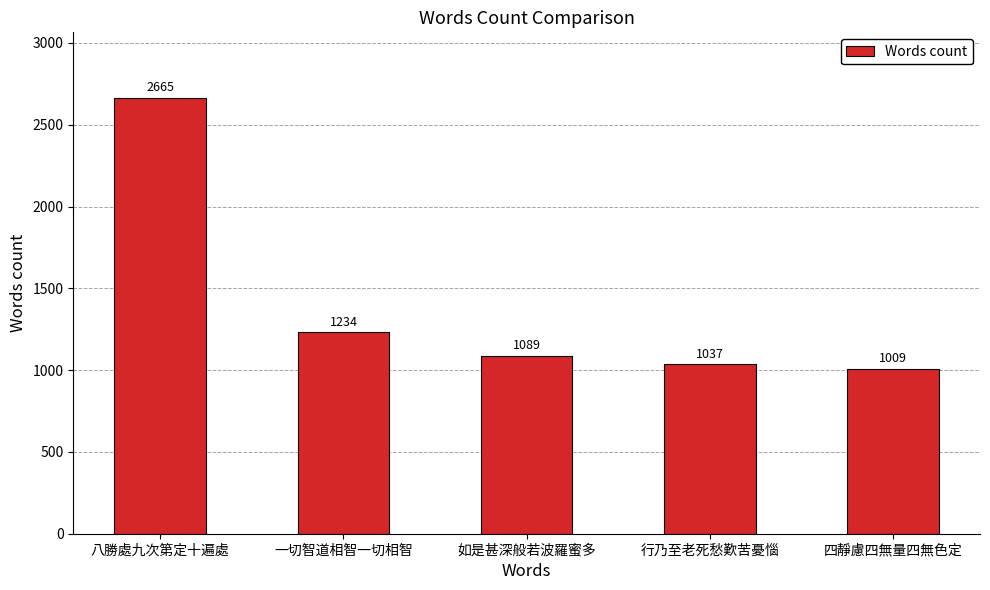

Does the chart contain stacked bars?

No